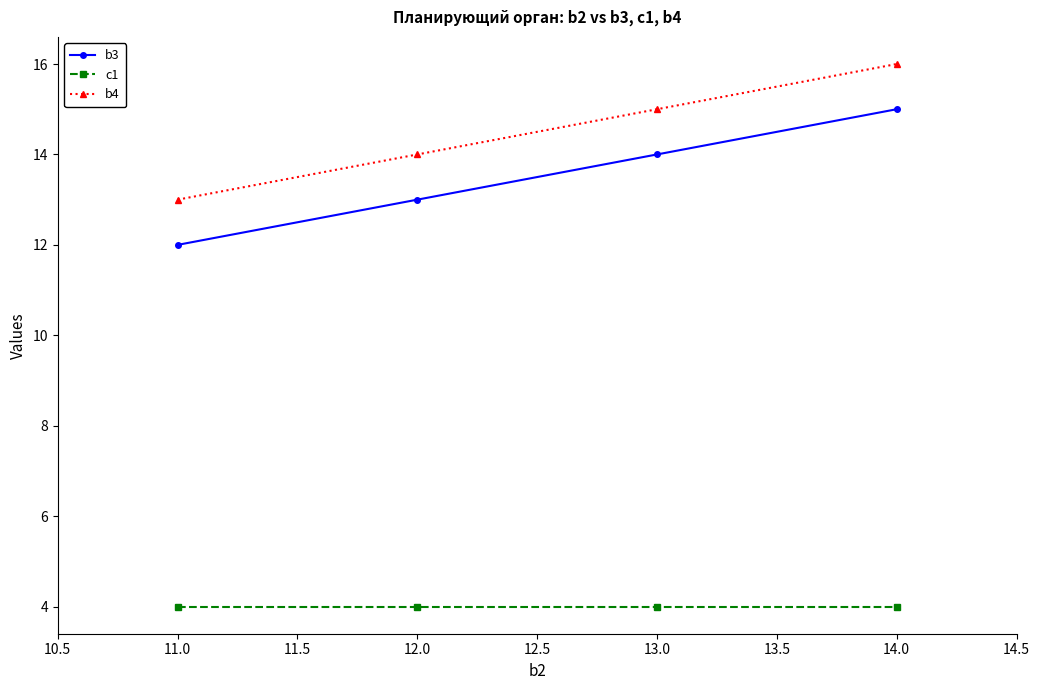

What is the label of the 4th point from the left?

14.0